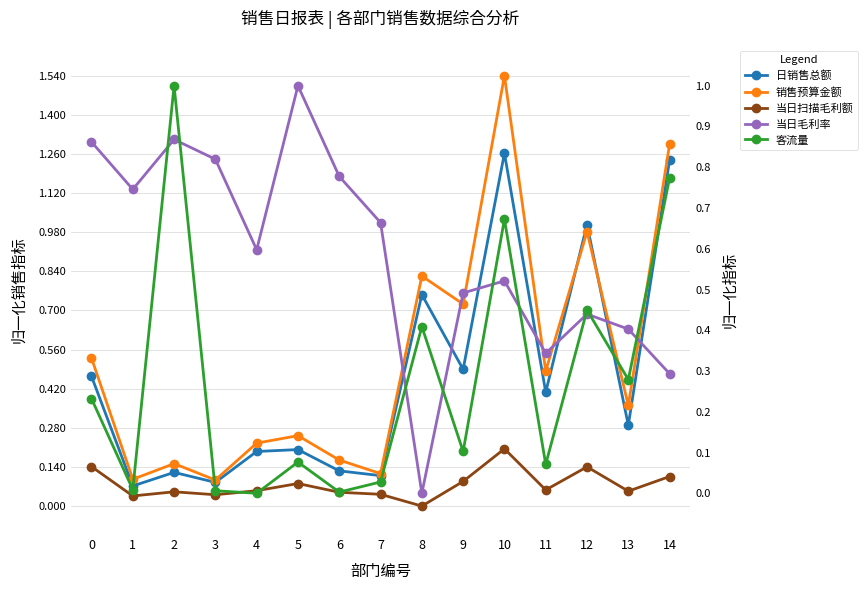

Reading right to left, transcribe all the data shown in this chart.

日销售总额: 14=1.2	13=0.3	12=1.0	11=0.4	10=1.3	9=0.5	8=0.8	7=0.1	6=0.1	5=0.2	4=0.2	3=0.1	2=0.1	1=0.1	0=0.5
销售预算金额: 14=1.3	13=0.4	12=1.0	11=0.5	10=1.5	9=0.7	8=0.8	7=0.1	6=0.2	5=0.3	4=0.2	3=0.1	2=0.2	1=0.1	0=0.5
当日扫描毛利额: 14=0.1	13=0.1	12=0.1	11=0.1	10=0.2	9=0.1	8=0.0	7=0.0	6=0.0	5=0.1	4=0.1	3=0.0	2=0.1	1=0.0	0=0.1
当日毛利率: 14=0.3	13=0.4	12=0.4	11=0.3	10=0.5	9=0.5	8=0.0	7=0.7	6=0.8	5=1.0	4=0.6	3=0.8	2=0.9	1=0.7	0=0.9
客流量: 14=0.8	13=0.3	12=0.4	11=0.1	10=0.7	9=0.1	8=0.4	7=0.0	6=0.0	5=0.1	4=0.0	3=0.0	2=1.0	1=0.0	0=0.2